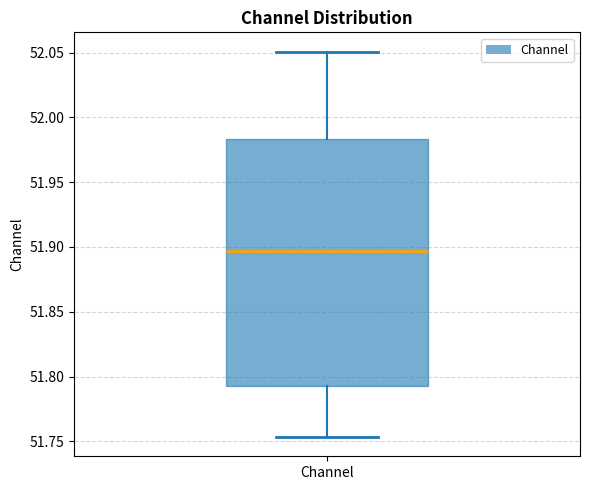

Where does the median line of the box for Channel sit on the y-axis? The values are not printed on the chart, so give them approximately, as read against the axis.

51.895